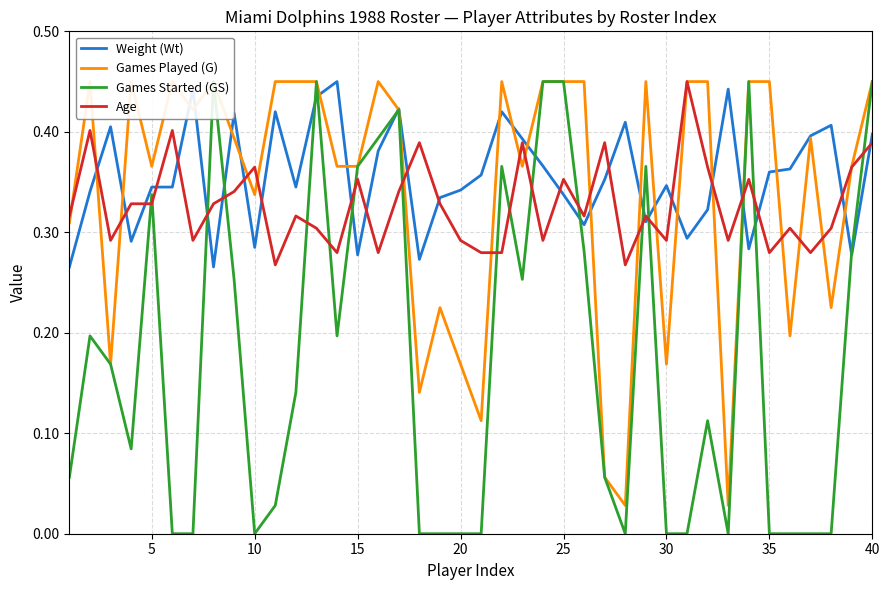

Which series has the largest total across all categories?

Weight (Wt)